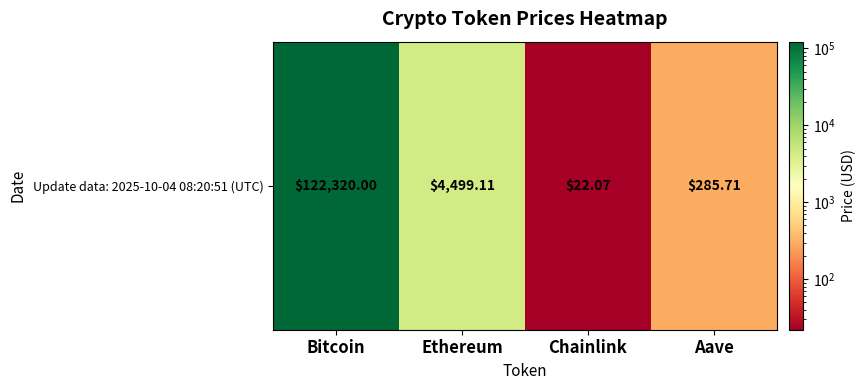

Between Chainlink and Aave, which is larger?

Aave